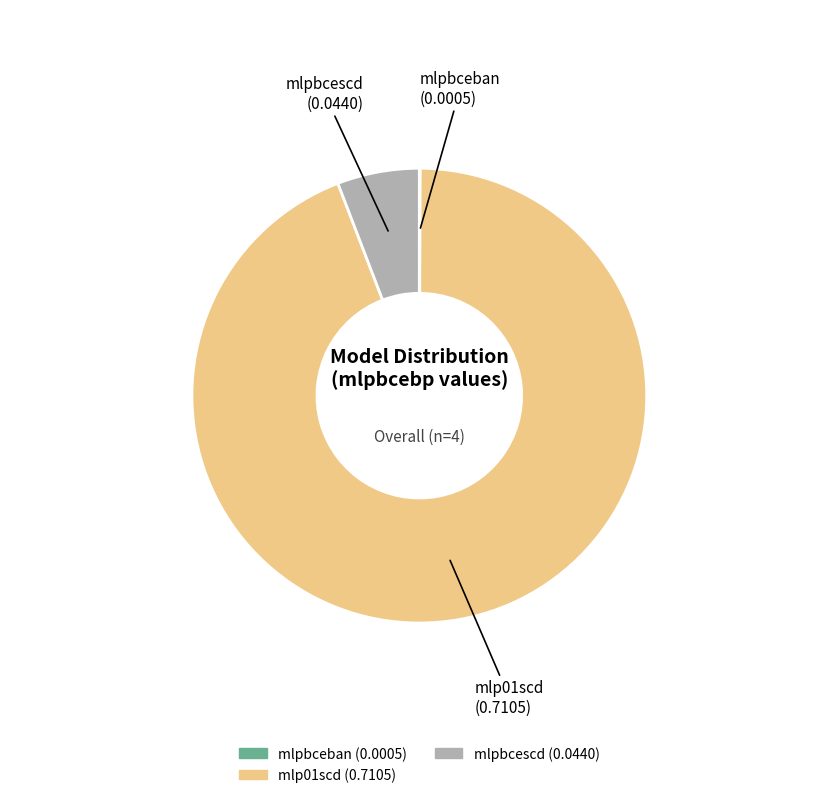

What is the largest slice in the pie chart?

mlp01scd